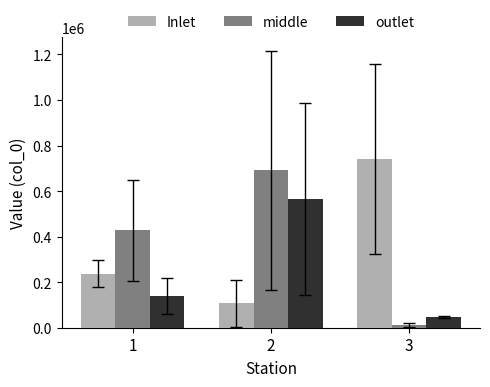

At which category is the sum across all series the highest?

2